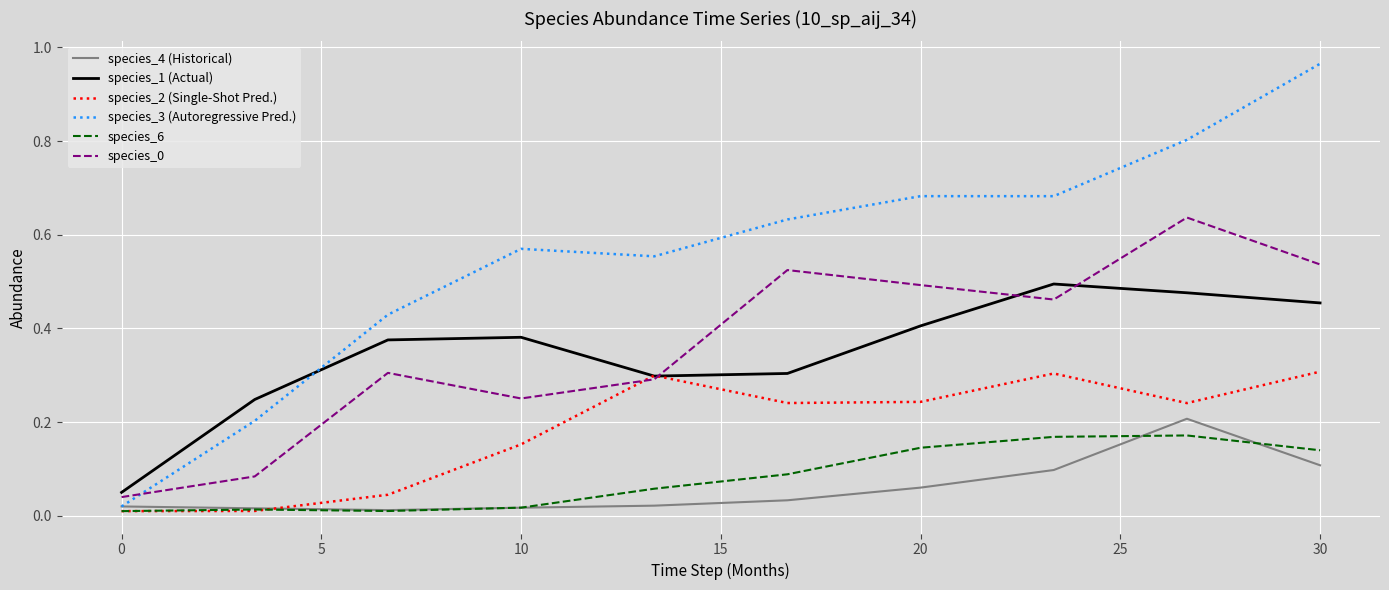

Which series has the largest total across all categories?

species_3 (Autoregressive Pred.)